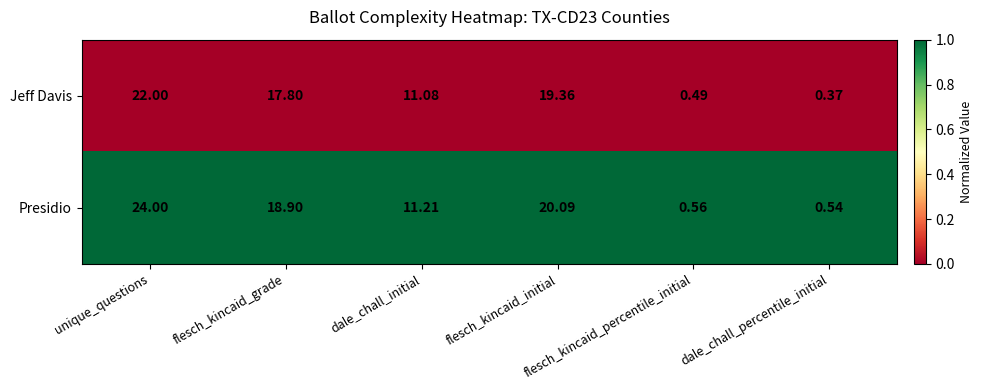

Rank the series by their maximum value, from highest to lowest.

Presidio, Jeff Davis